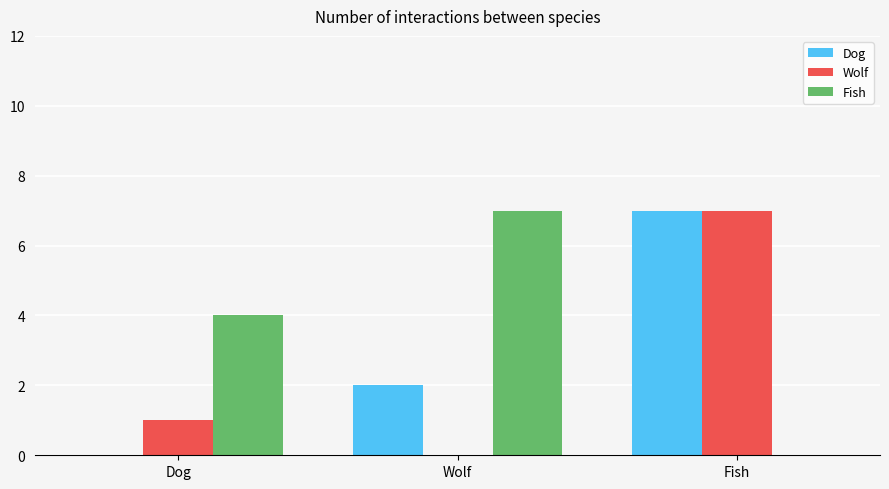

Is the value of Fish at Wolf greater than the value of Wolf at Wolf?

Yes